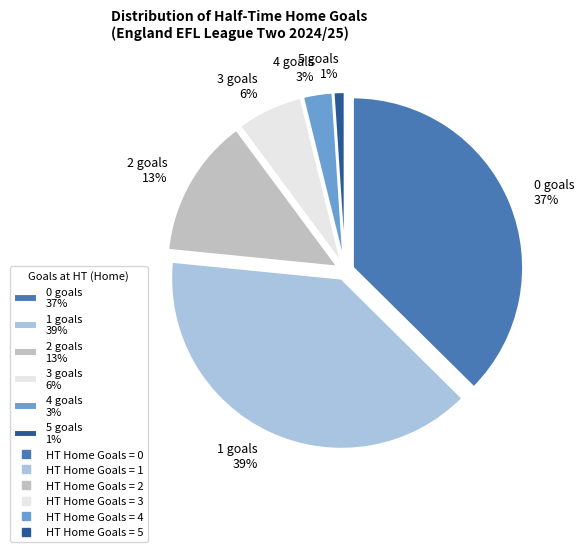

To the nearest percent, what portion does 0 represent?

37%